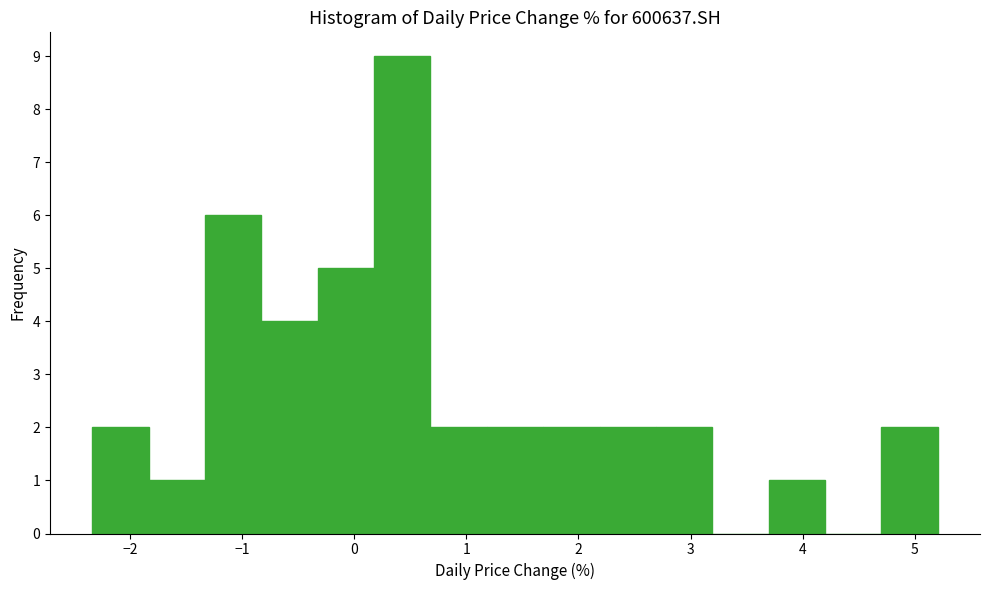

Reading left to right, transcribe this chart: for each bar, give the range it covers on the x-axis and its height. Neither the bar edges nor the heights are printed on the chart, so give them approximately, as read against the axes.

-2.3 to -1.8: 2
-1.8 to -1.3: 1
-1.3 to -0.8: 6
-0.8 to -0.3: 4
-0.3 to 0.2: 5
0.2 to 0.7: 9
0.7 to 1.2: 2
1.2 to 1.7: 2
1.7 to 2.2: 2
2.2 to 2.7: 2
2.7 to 3.2: 2
3.2 to 3.7: 0
3.7 to 4.2: 1
4.2 to 4.7: 0
4.7 to 5.2: 2